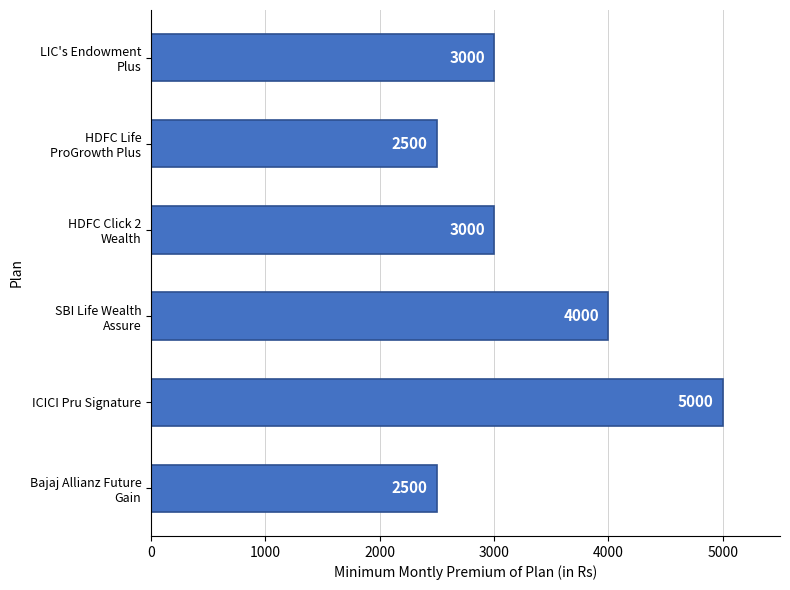

What is the sum of all values?

20000